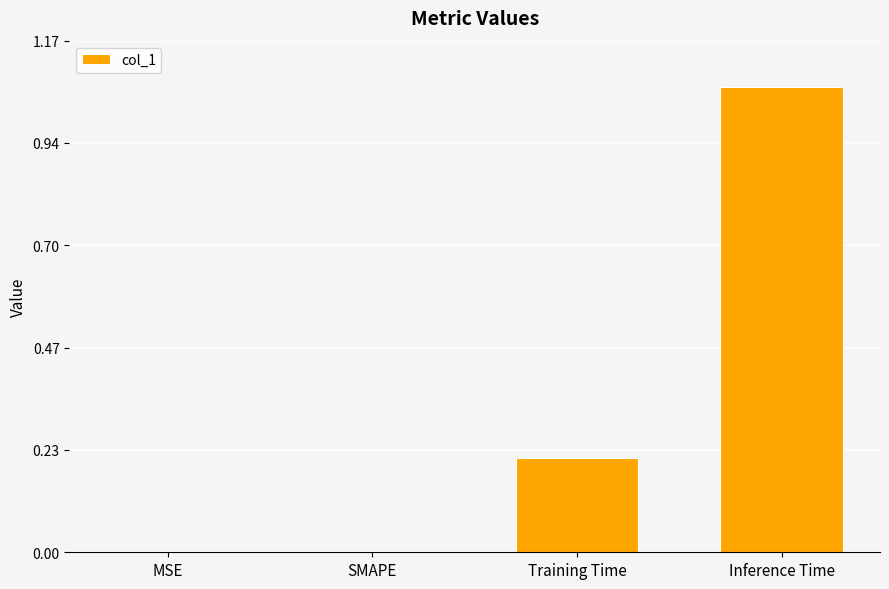

Which has a higher value, MSE or Inference Time?

Inference Time